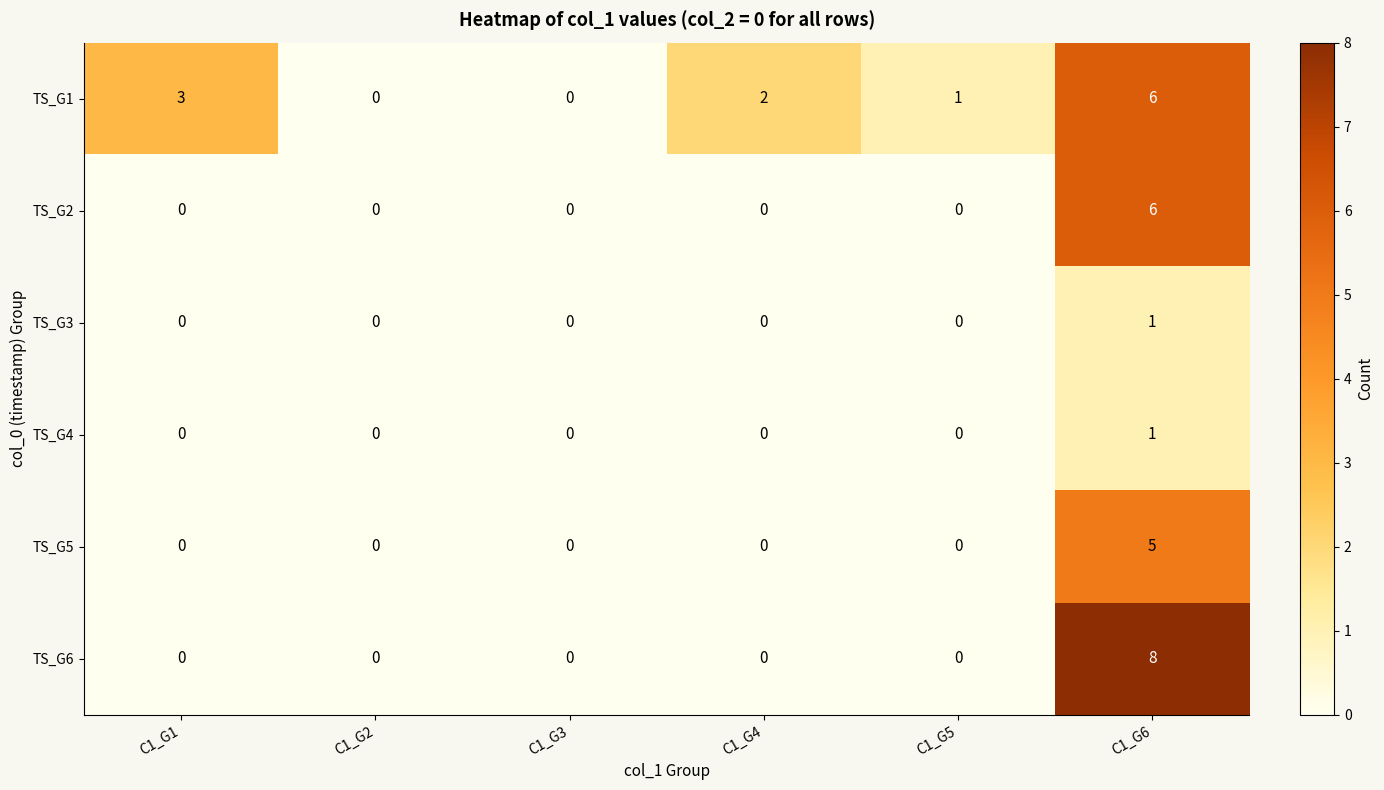

At which category does the chart reach its peak across all series?

C1_G6